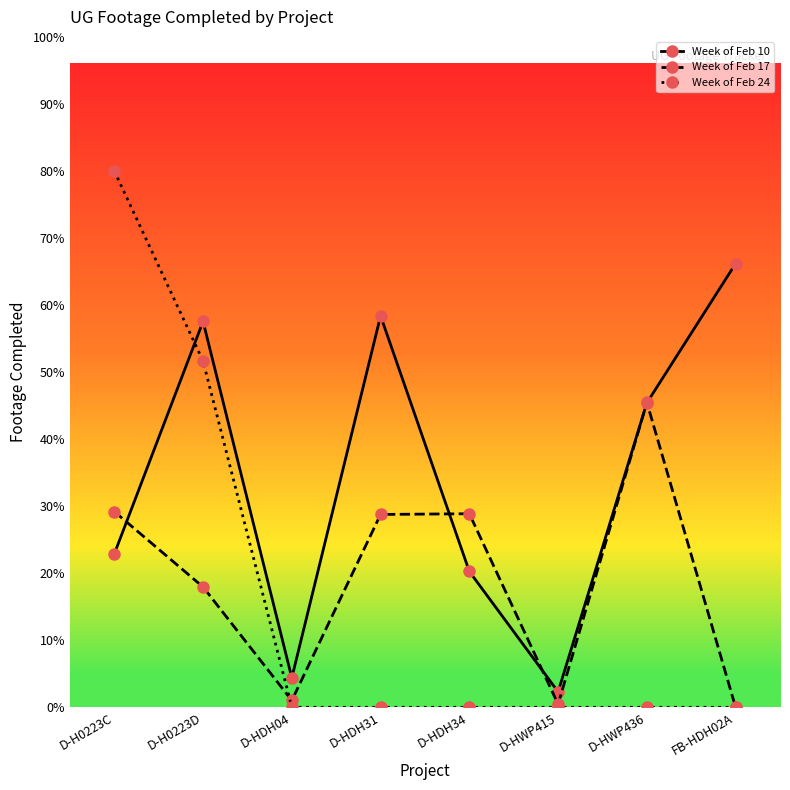

Does the chart display data point markers on the line(s)?

Yes